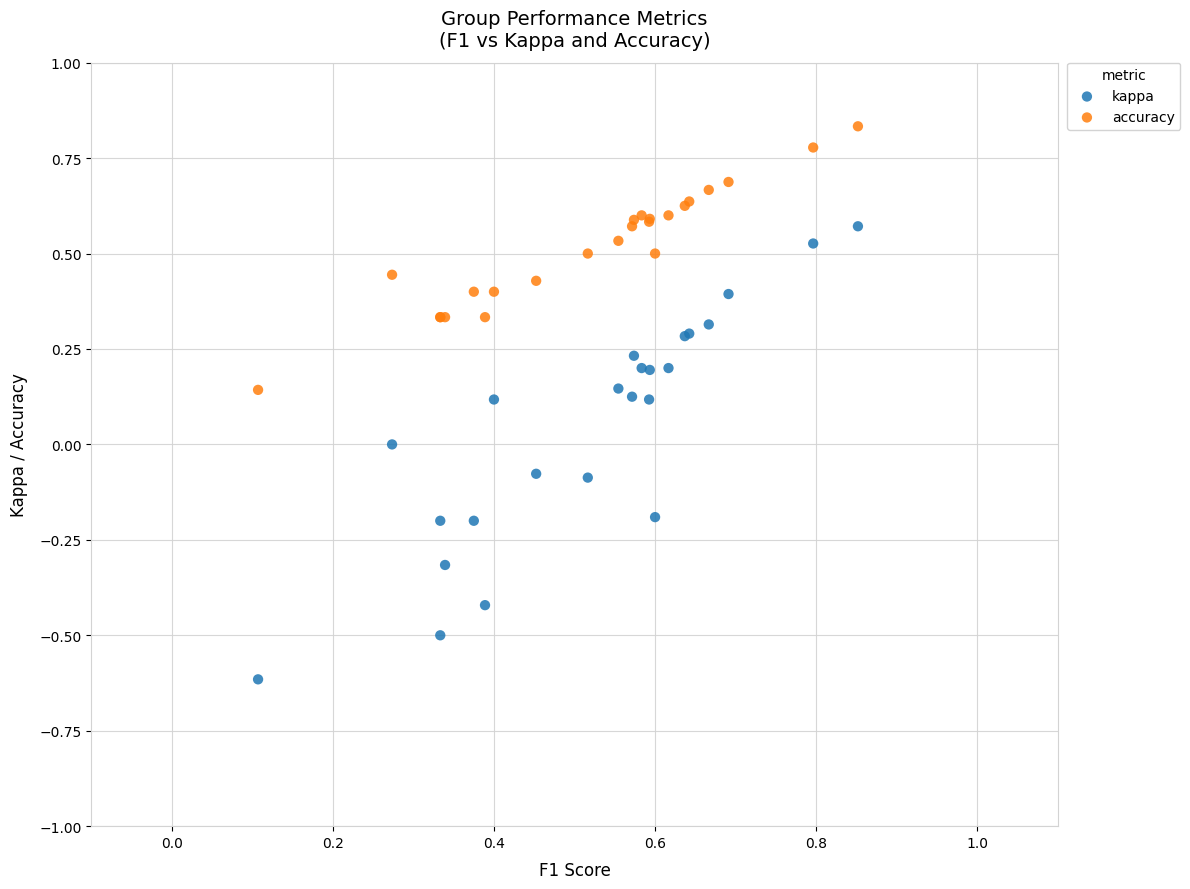

Which series reaches the maximum Y coordinate?

accuracy